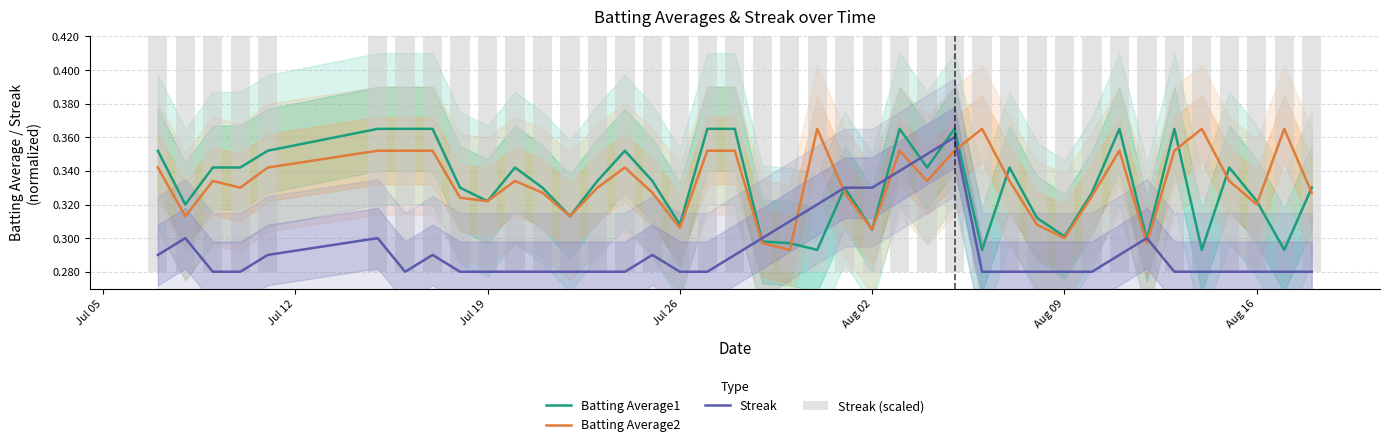

True or false: Batting Average2 and Streak intersect in this chart.

True